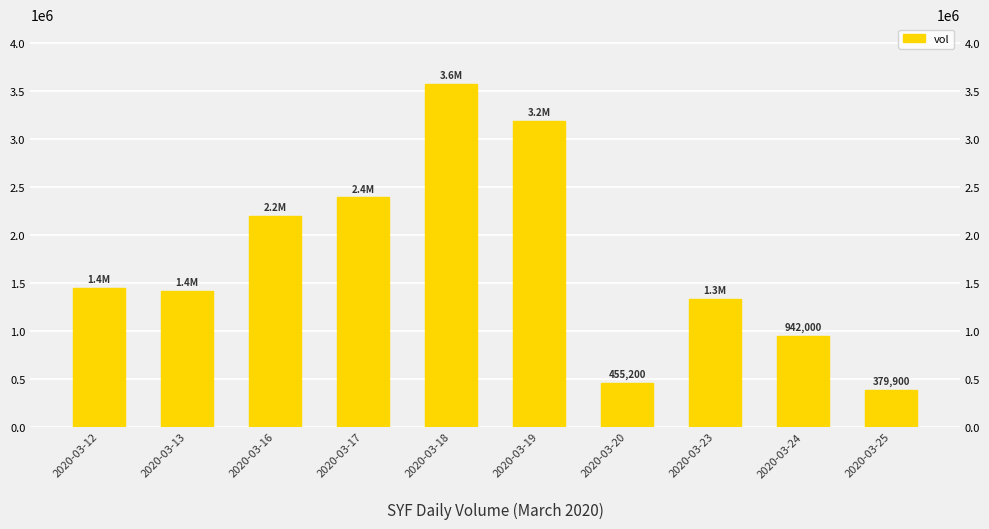

List the labels in order of value, smallest first.

2020-03-25, 2020-03-20, 2020-03-24, 2020-03-23, 2020-03-13, 2020-03-12, 2020-03-16, 2020-03-17, 2020-03-19, 2020-03-18